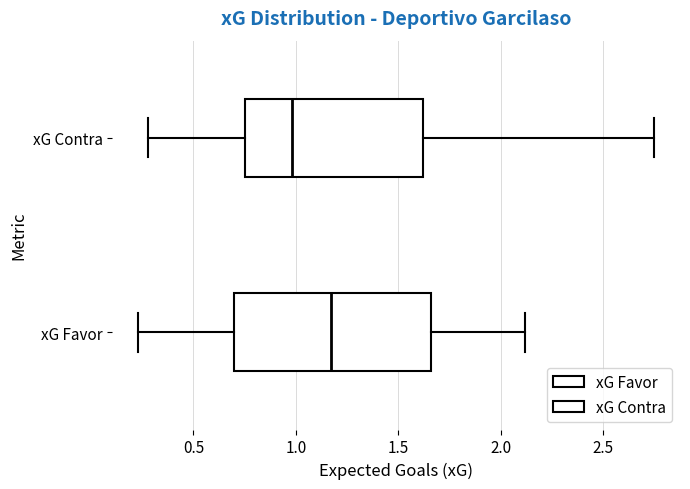

Reading bottom to top, transcribe this box plot: for each box, give where its median line is, the range the box spans, and where its two whiskers end, as read against the x-axis. The values are not printed on the chart, so give them approximately, as read against the axis.

xG Favor: median 1.15, box 0.70 to 1.65, whiskers 0.25 to 2.10
xG Contra: median 1.00, box 0.75 to 1.60, whiskers 0.30 to 2.75